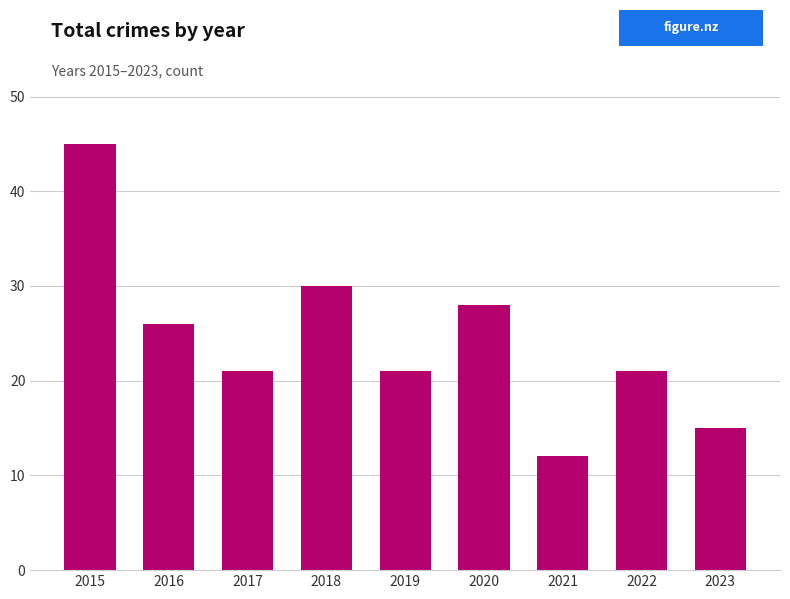

At which category does the chart reach its minimum across all series?

2021